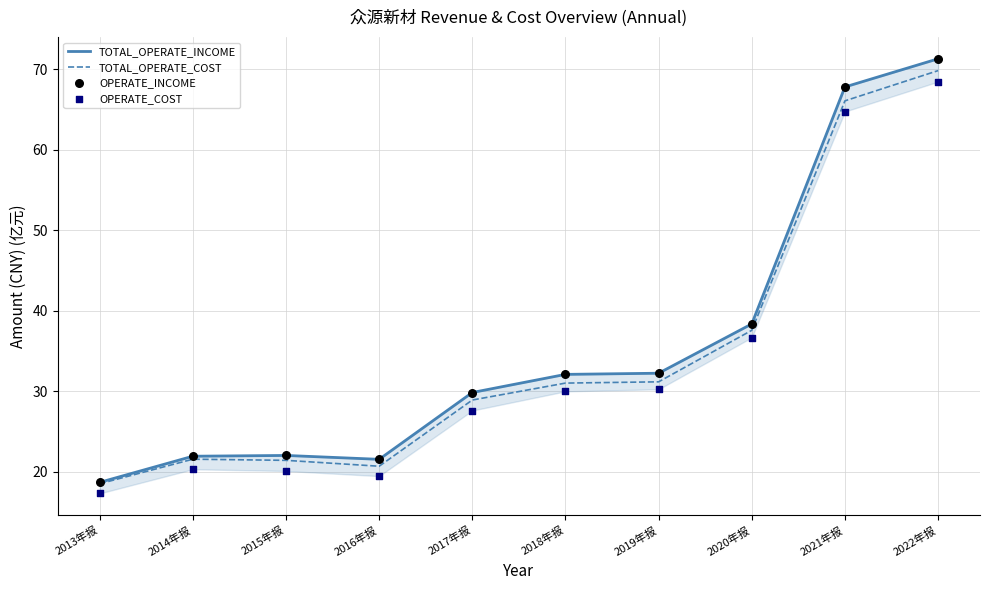

At which category is the sum across all series the highest?

2022年报